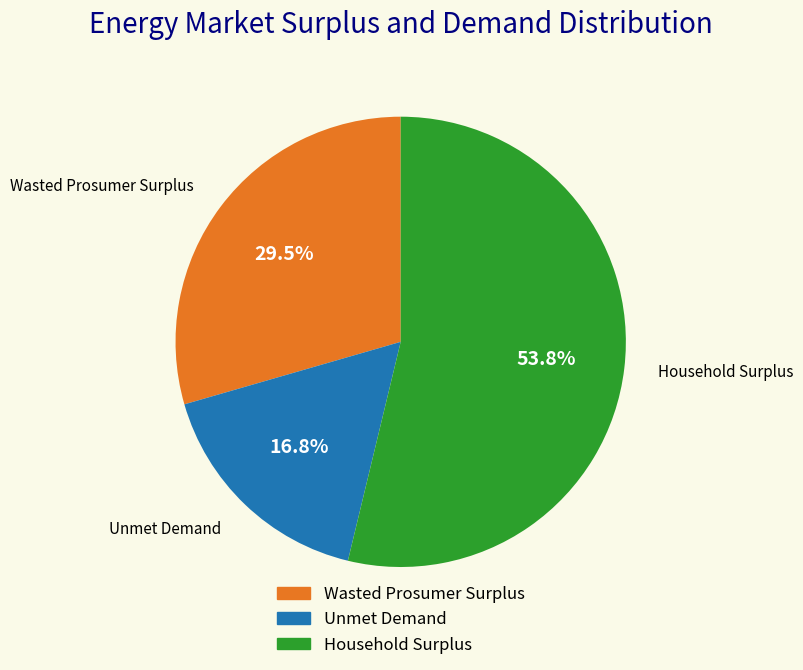

Rank the categories by value from highest to lowest.

Household Surplus, Wasted Prosumer Surplus, Unmet Demand